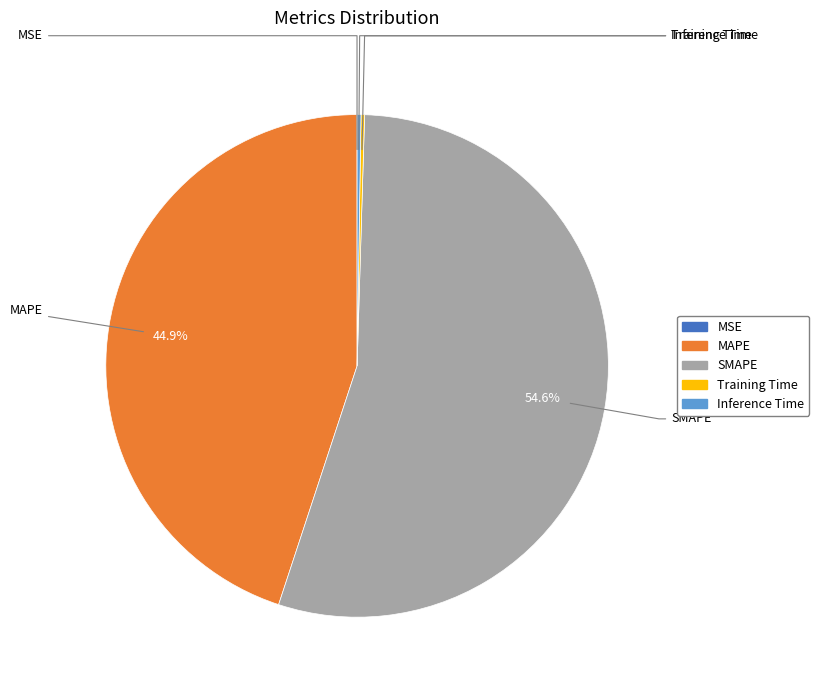

Approximately how many times larger is the value at SMAPE compared to MAPE?

1.2